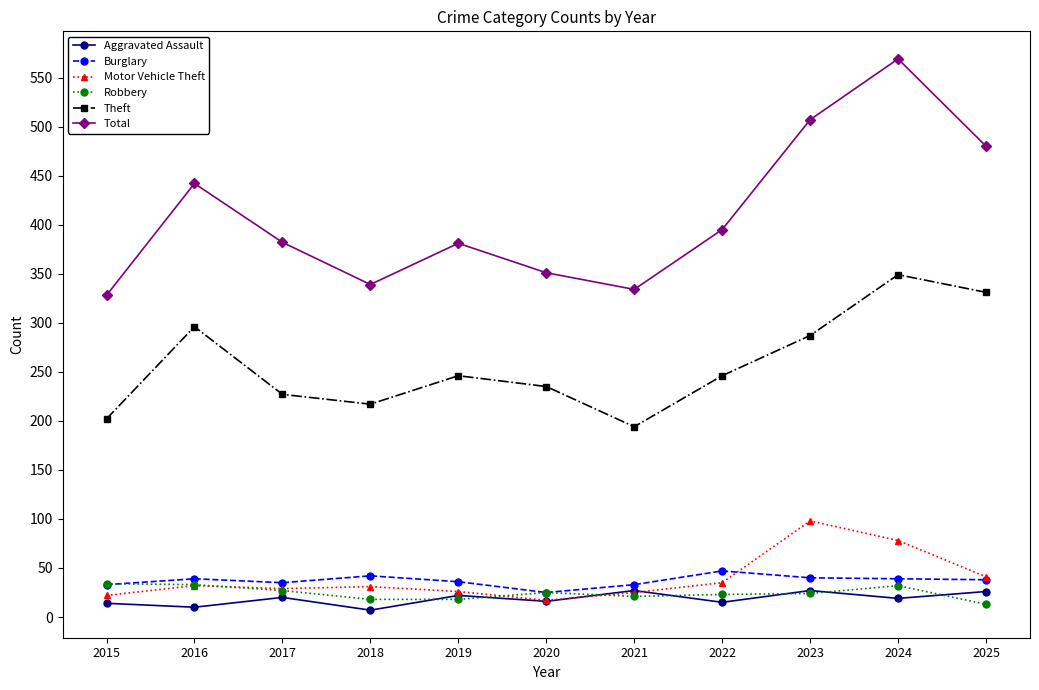

What is the spread (max minus min) of values at 2022?

380